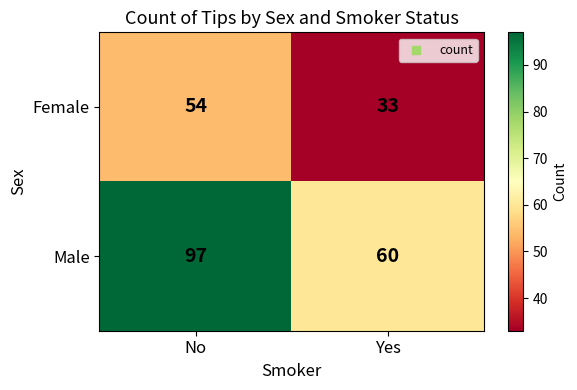

Count the number of categories in the chart.

2